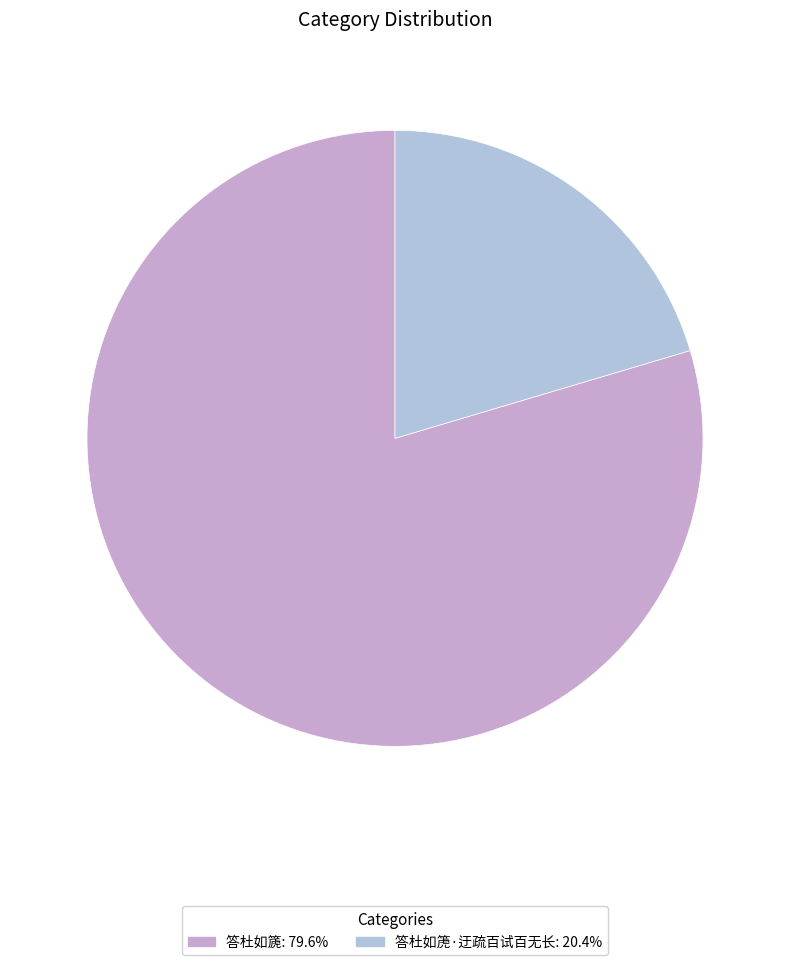

Is it true that 答杜如箎·迂疏百试百无长 is 28% of the pie?

False